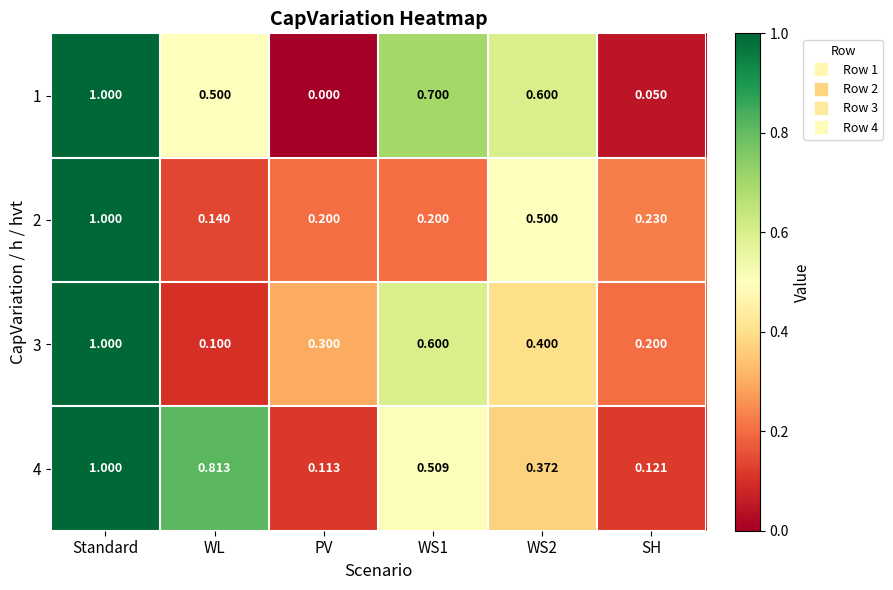

At which label is 1 closest to 0?

PV